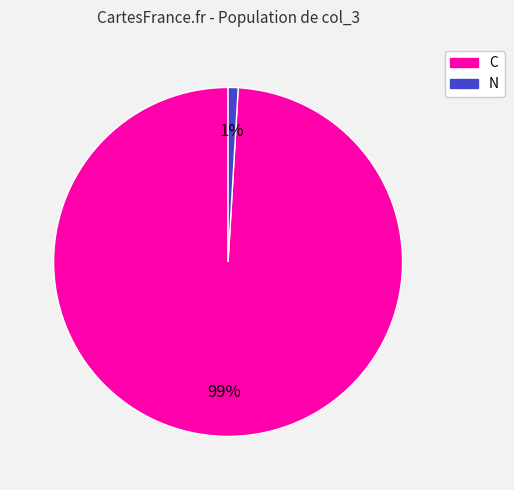

Is the sum of C and N greater than half?

Yes